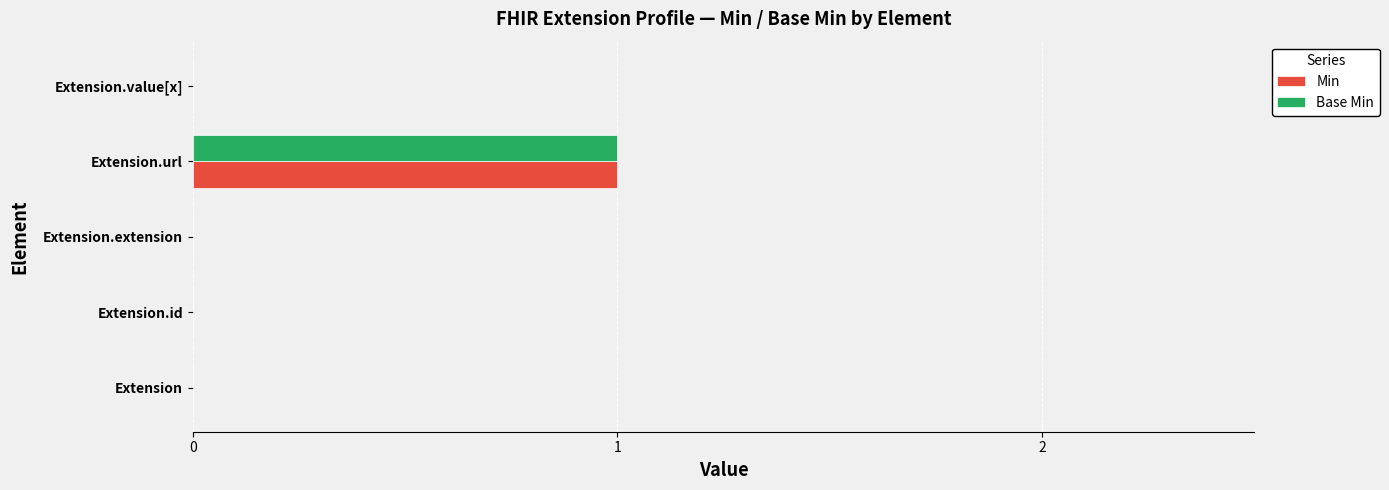

At which category is the sum across all series the highest?

Extension.url